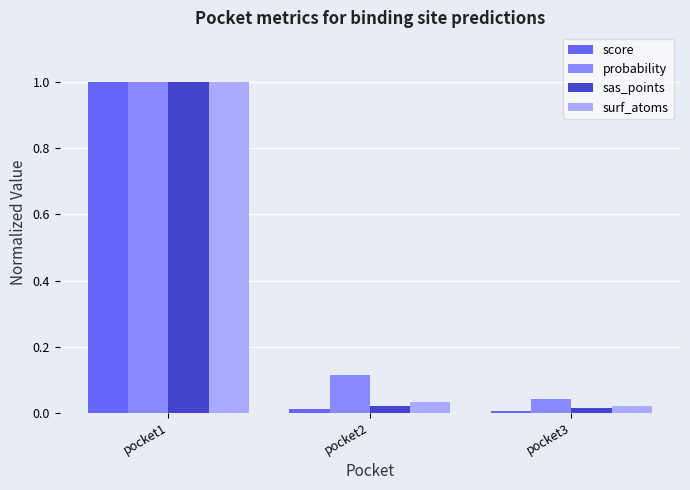

Does the chart contain stacked bars?

No